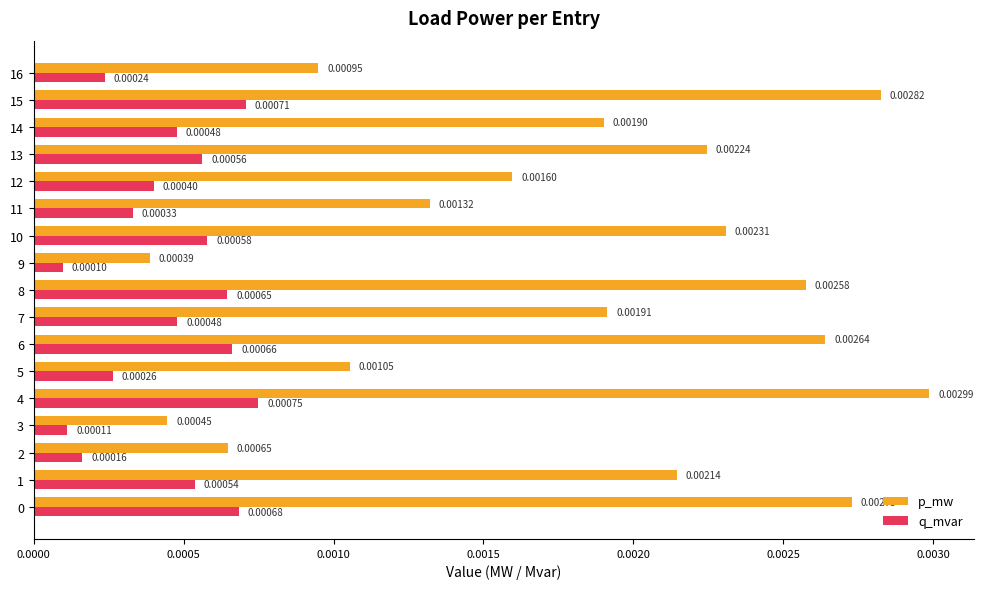

Which series changed the most between 5 and 16?

p_mw